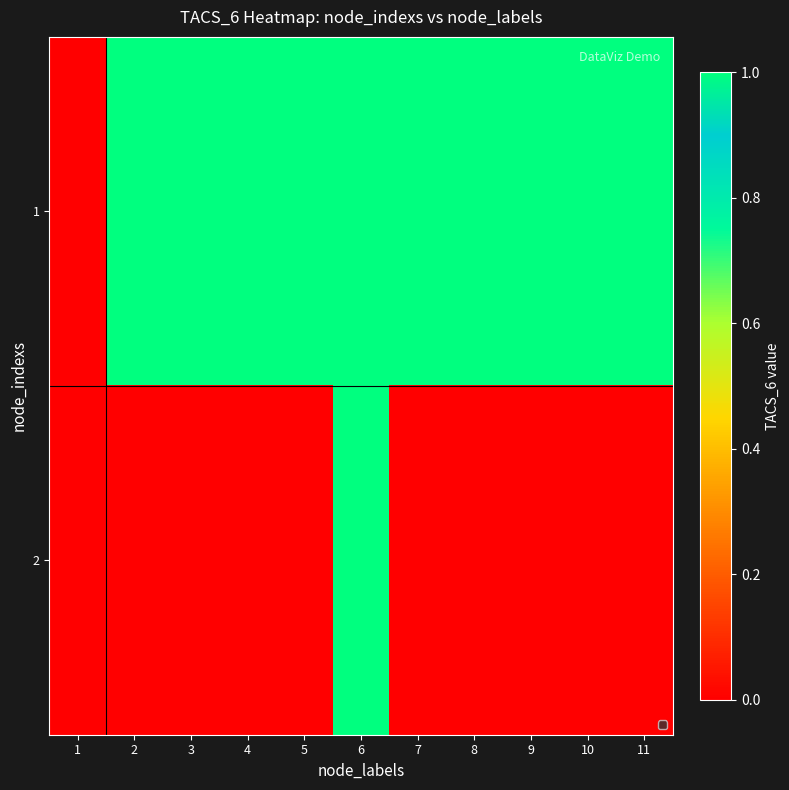

Reading left to right, extract all data points from this chart.

1: 1=0	2=1	3=1	4=1	5=1	6=1	7=1	8=1	9=1	10=1	11=1
2: 1=0	2=0	3=0	4=0	5=0	6=1	7=0	8=0	9=0	10=0	11=0